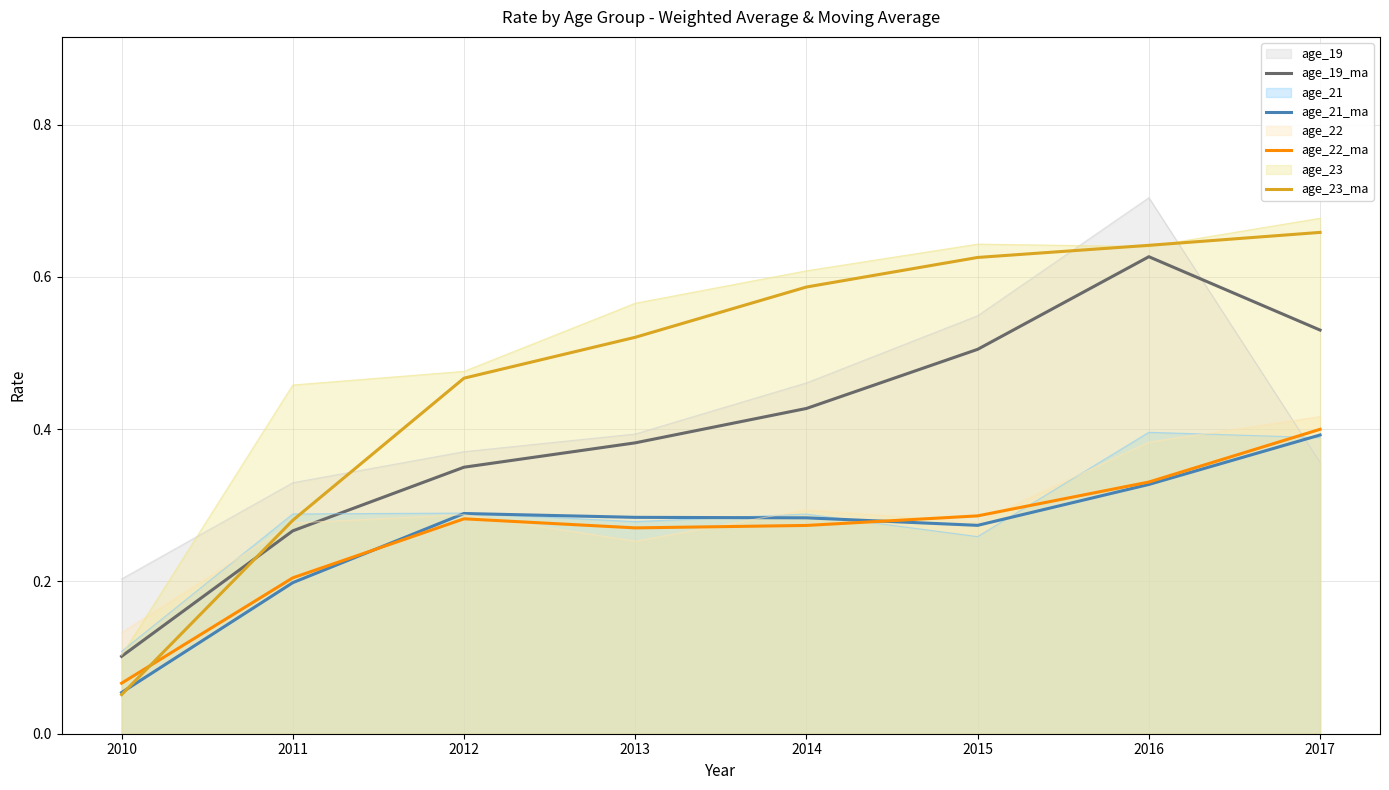

What is the difference between the highest and lowest values at 2016?

0.3